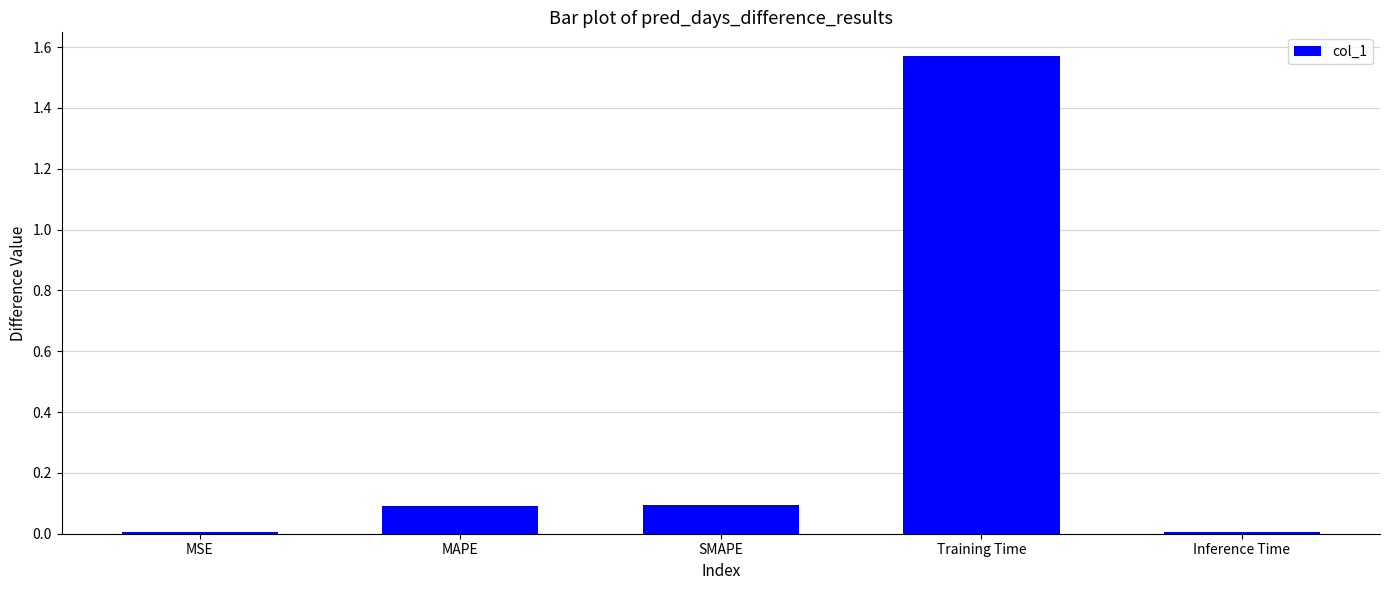

What is the sum of all values?

1.8